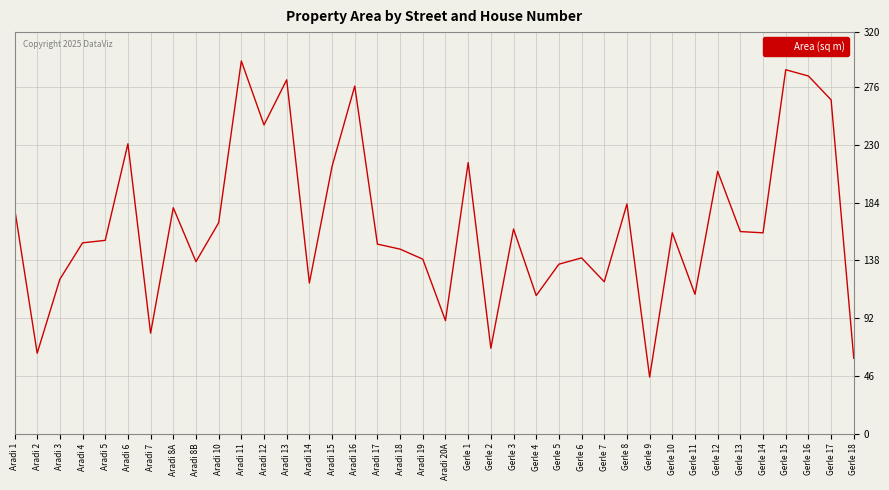

What position from the left is Aradi 16?

16